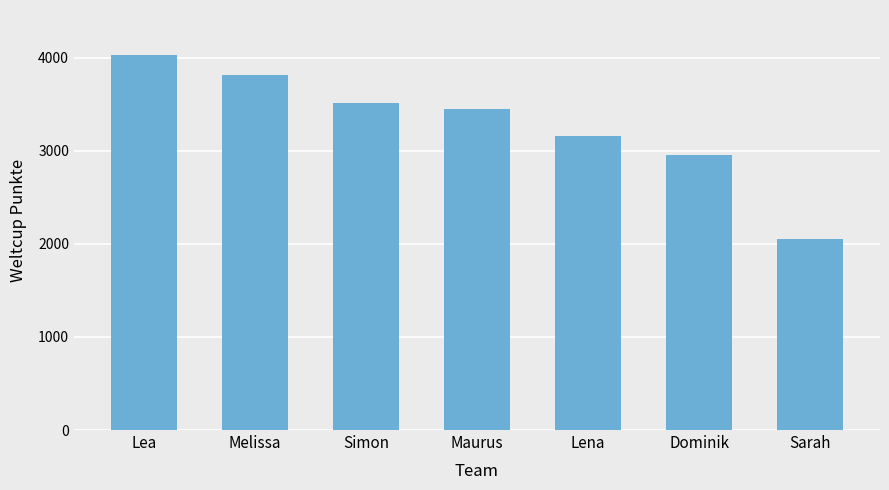

List the labels in order of value, smallest first.

Sarah, Dominik, Lena, Maurus, Simon, Melissa, Lea